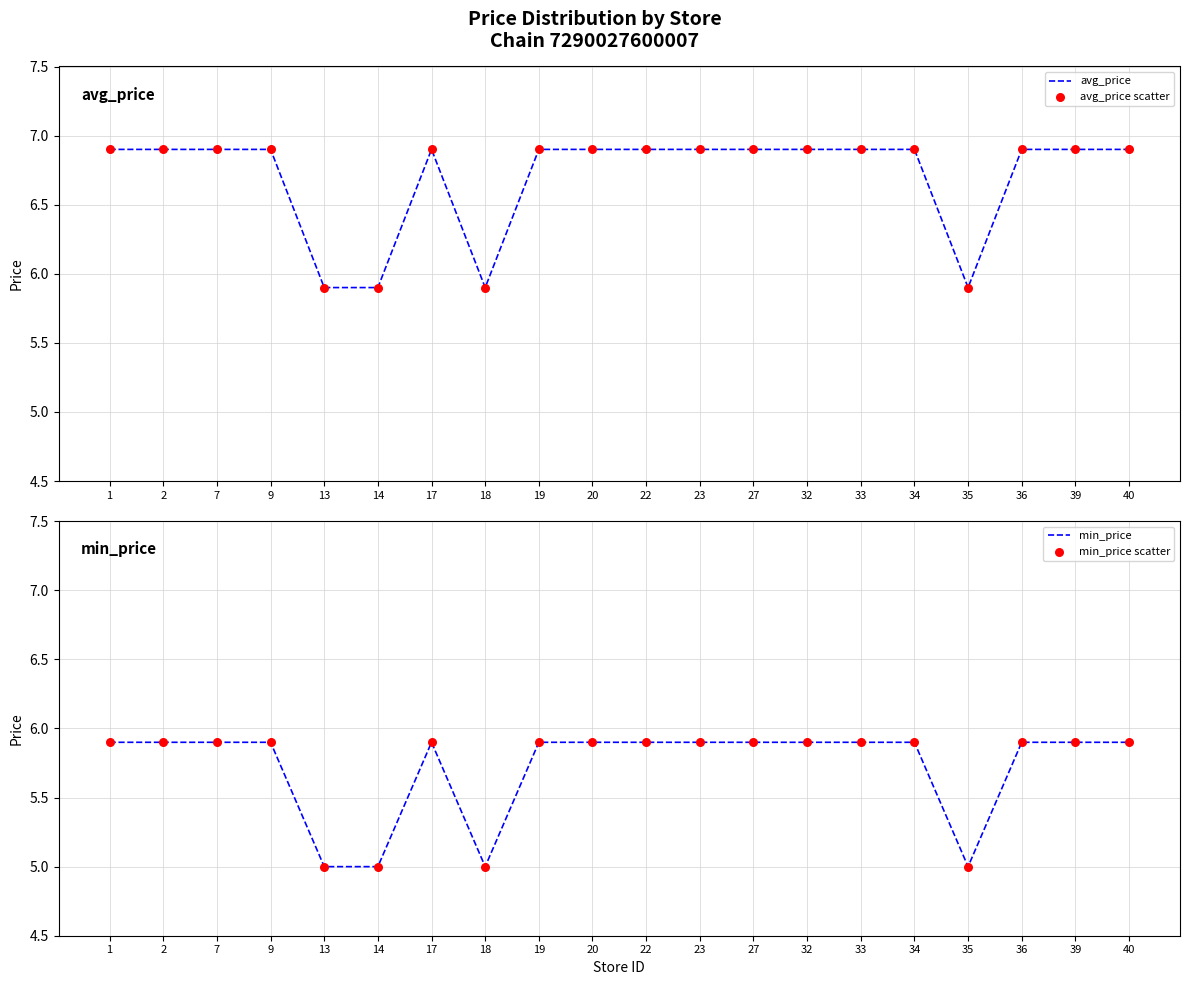

Which series has the largest Y range (max minus min)?

avg_price